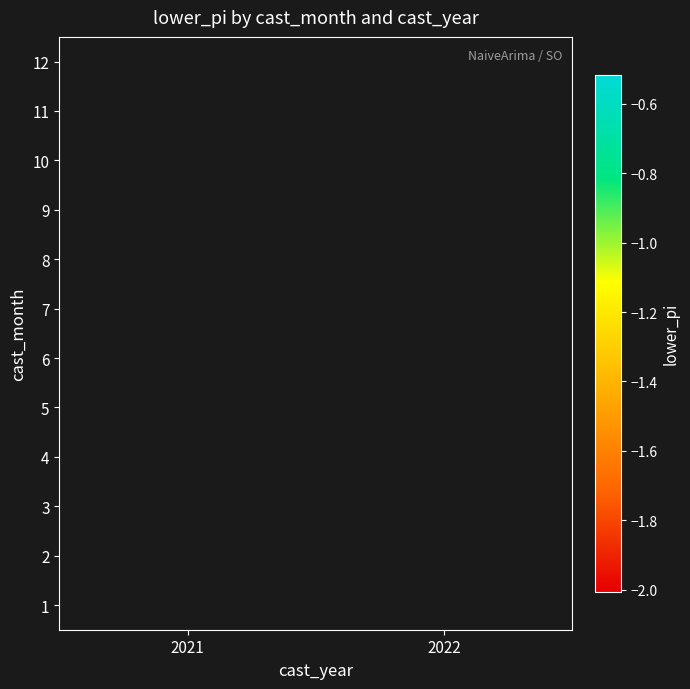

How many distinct data groups are displayed?

12